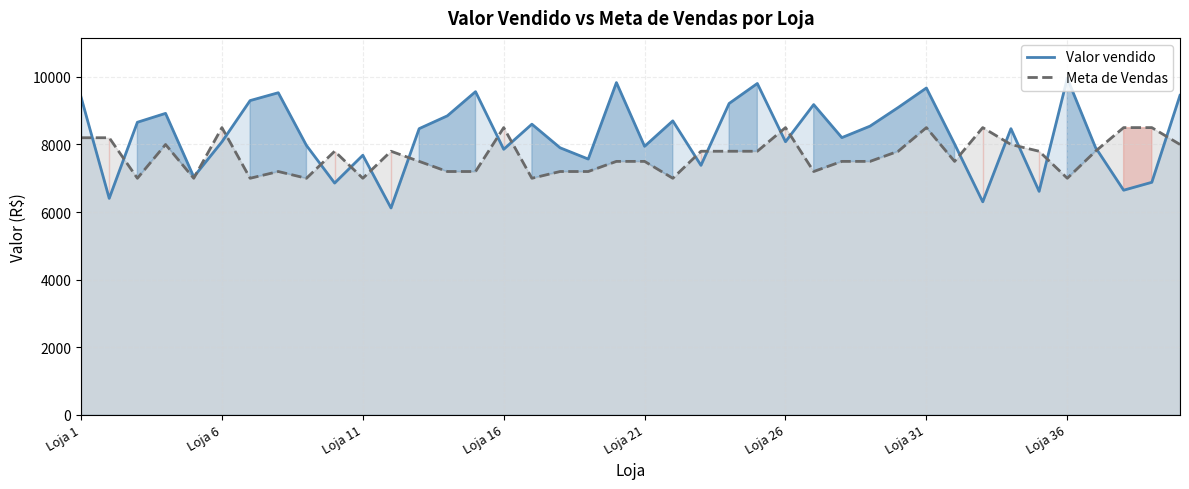

Where does the Valor vendido series first go above 8468?

Loja 1